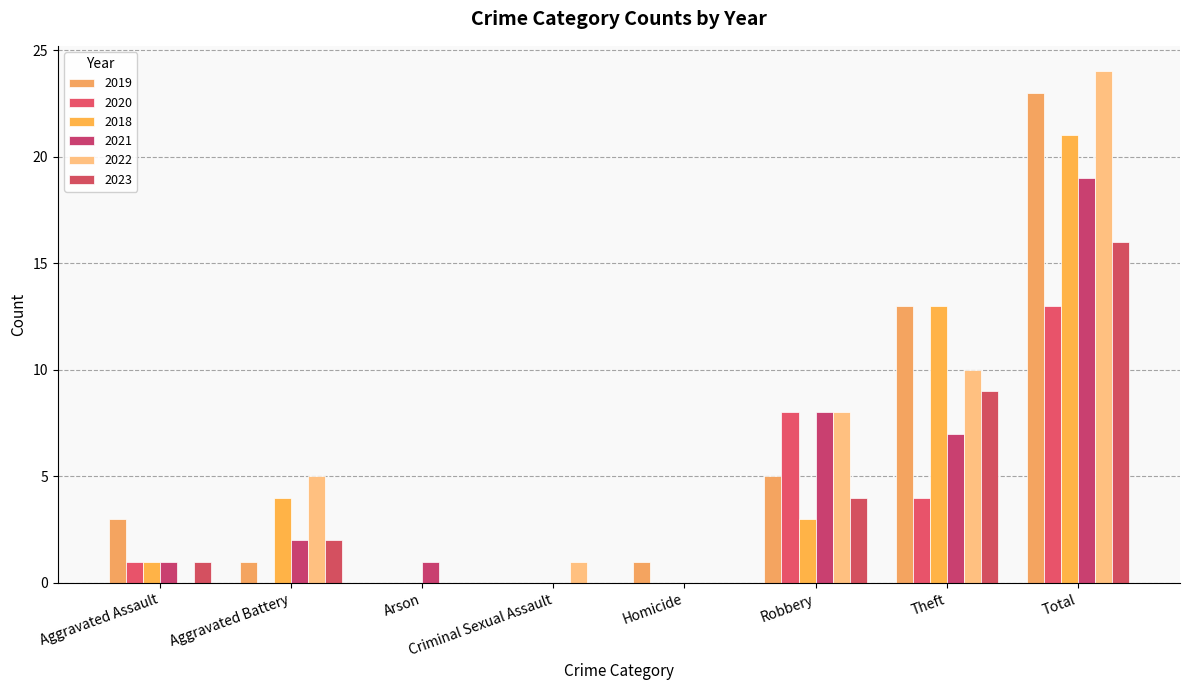

The value of 2023 at Aggravated Battery is 1. True or false?

False